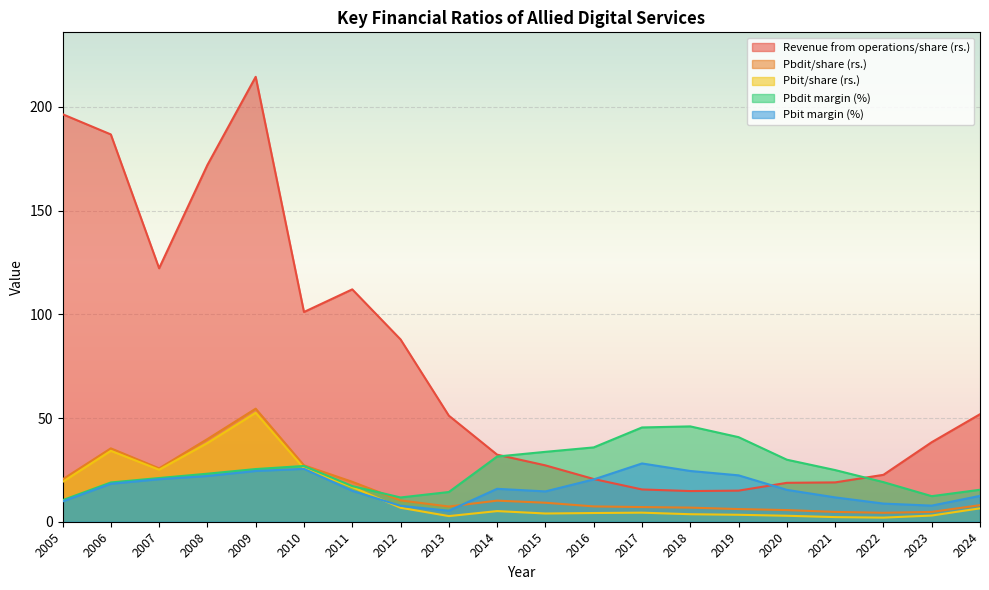

How many values in the Pbdit/share (rs.) series are below 9?

10